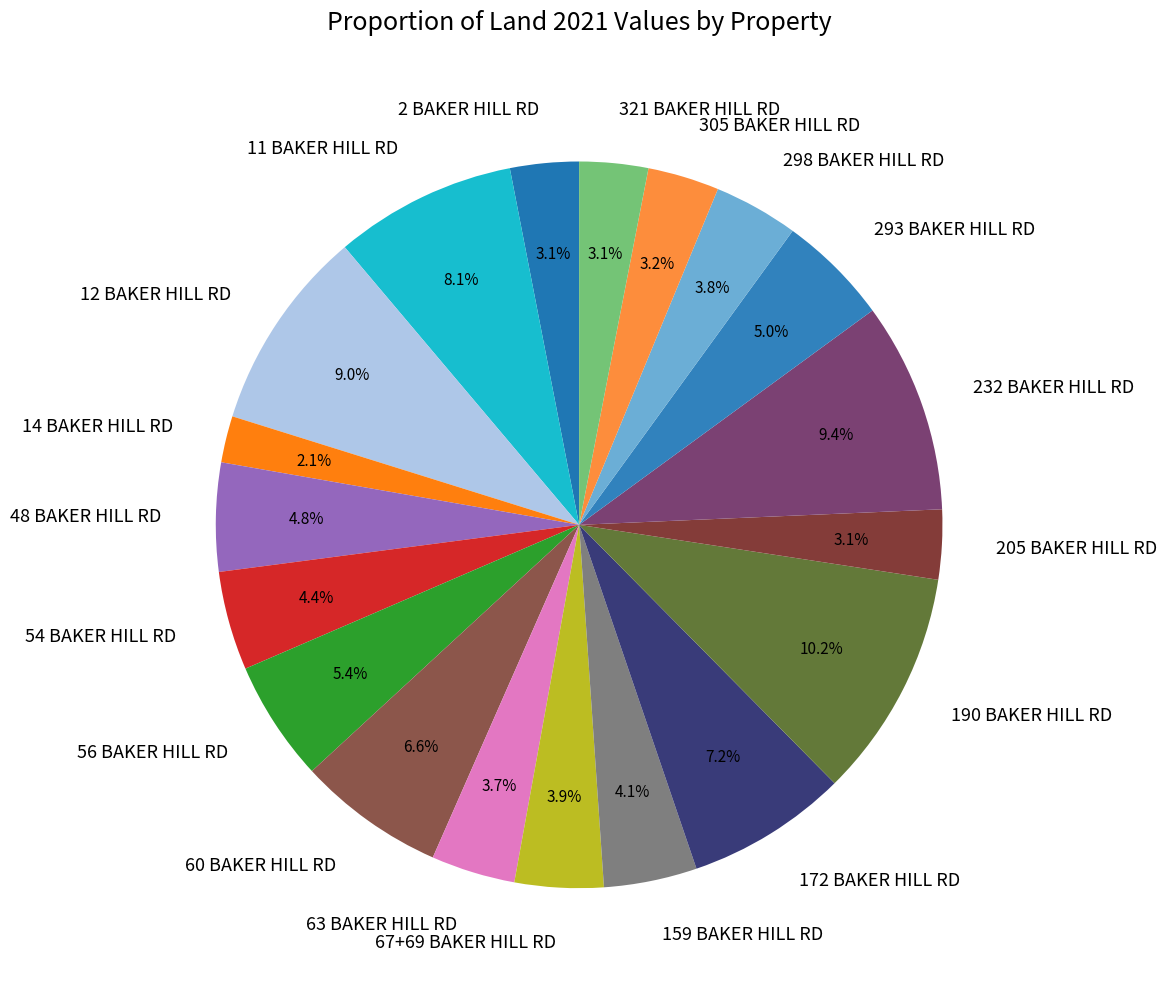

Approximately how many times larger is the value at 2 BAKER HILL RD compared to 321 BAKER HILL RD?

1.0